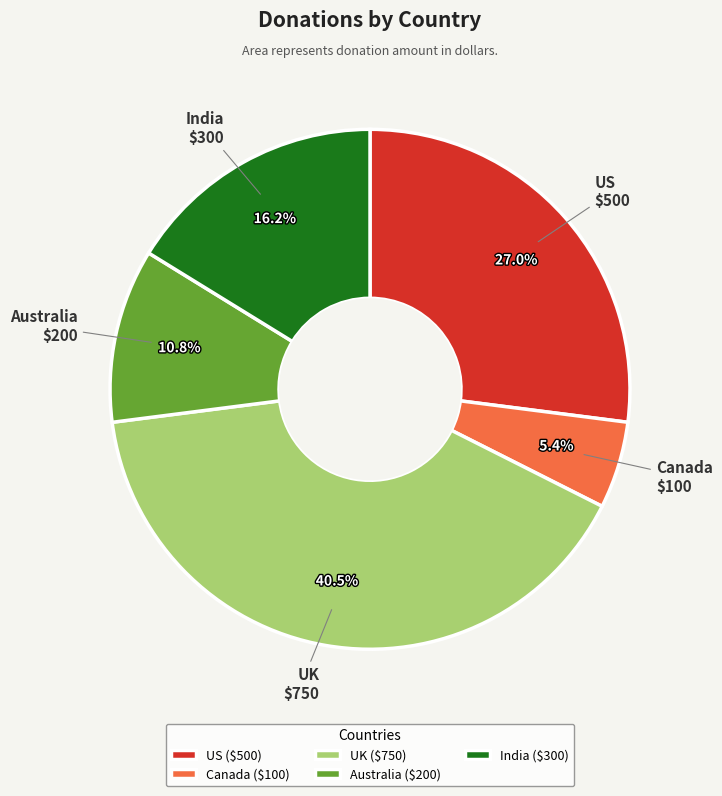

To the nearest percent, what is the combined percentage of Australia and UK?

51%